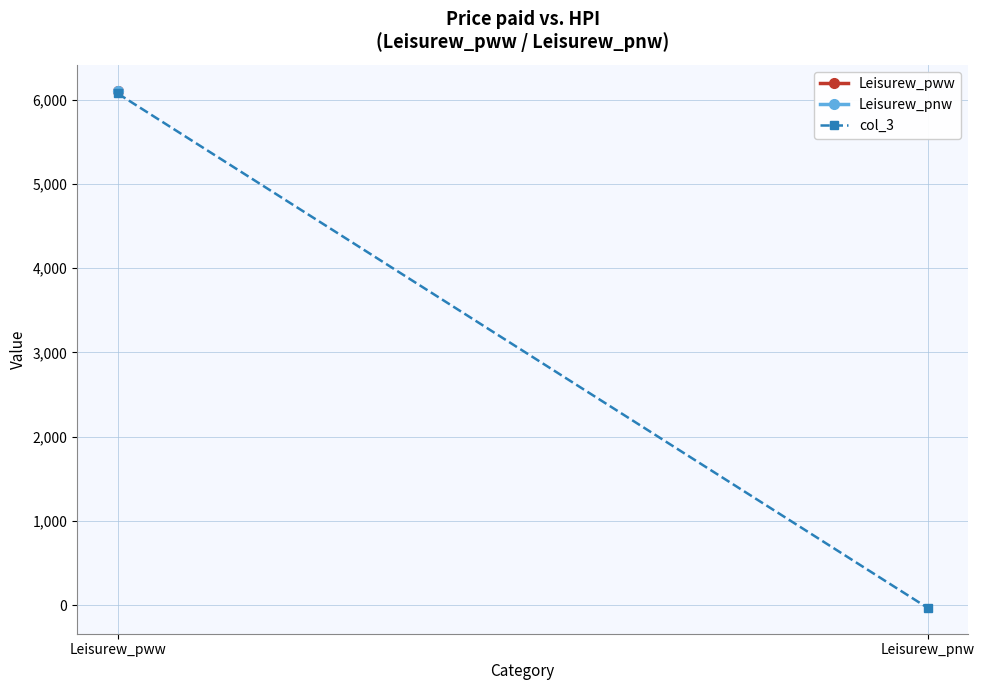

Rank the categories by value from highest to lowest.

Leisurew_pww, Leisurew_pnw